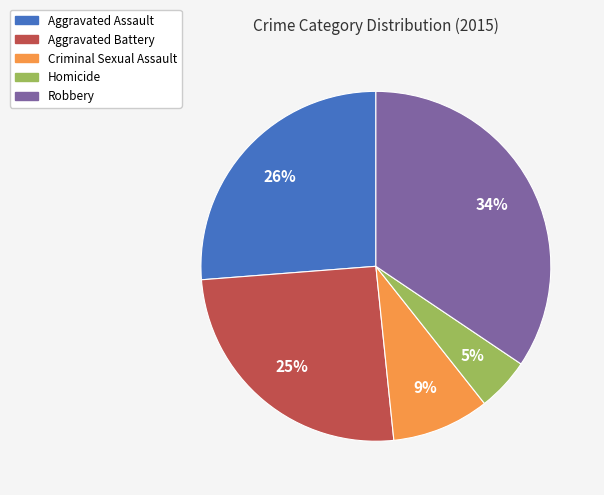

Rank the categories by value from lowest to highest.

Homicide, Criminal Sexual Assault, Aggravated Battery, Aggravated Assault, Robbery